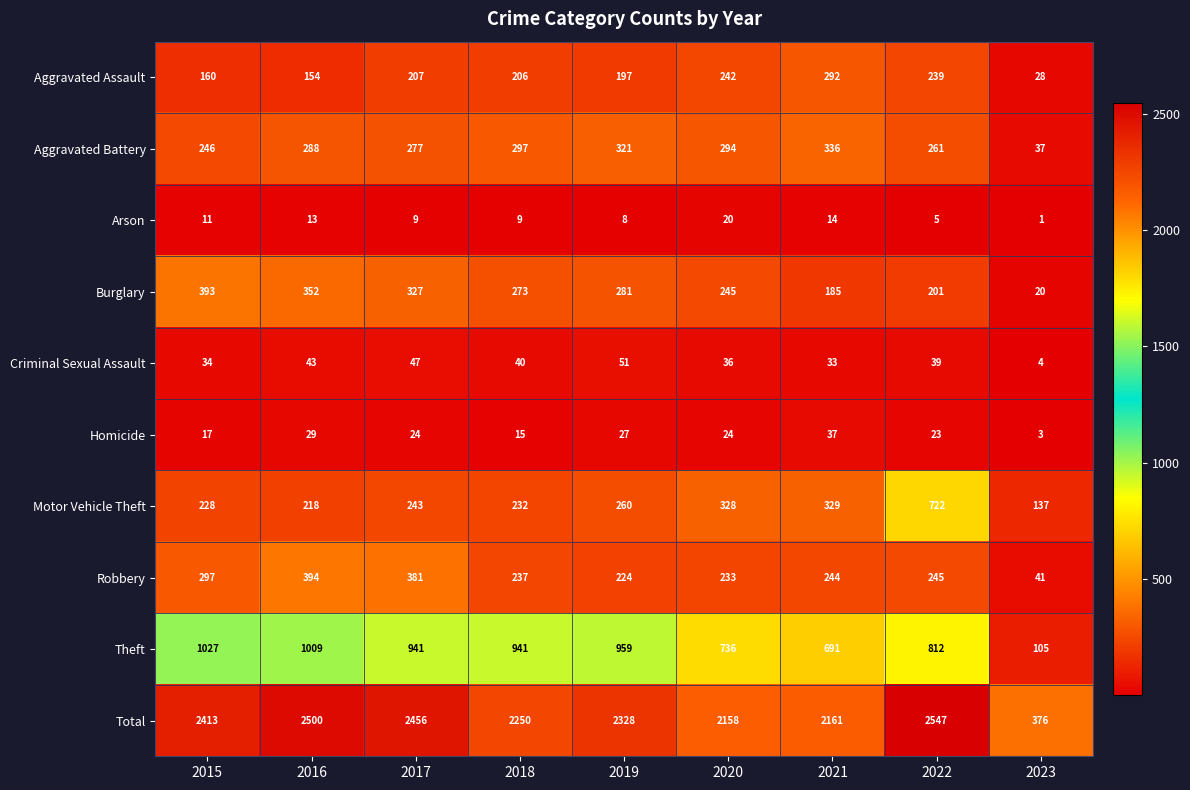

Which series has the largest total across all categories?

Total